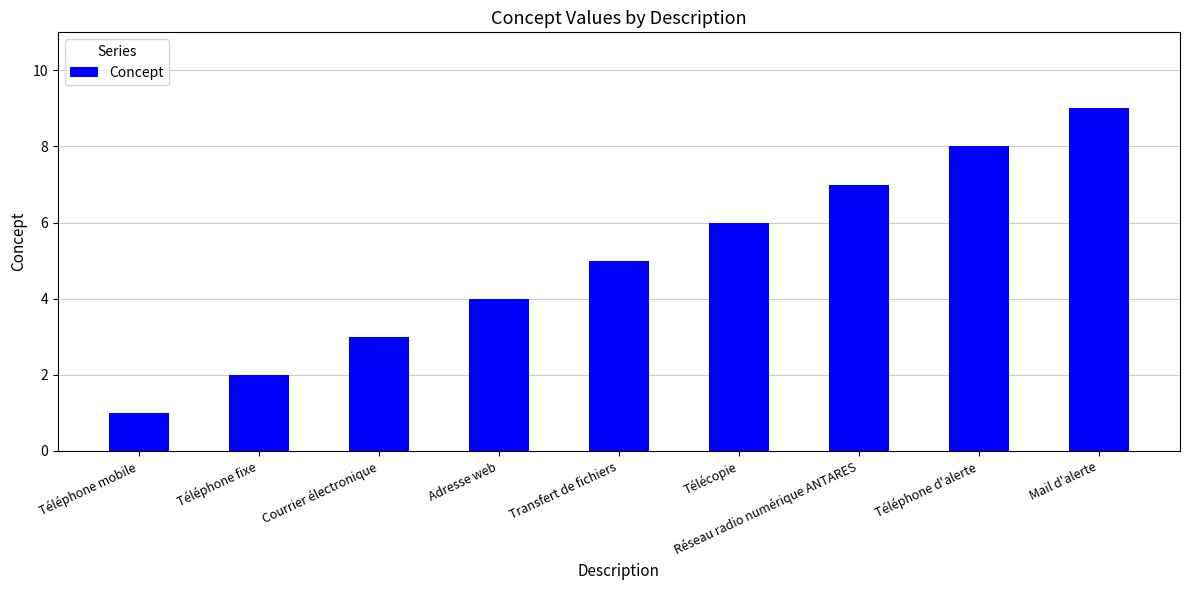

How many bars are there in total?

9